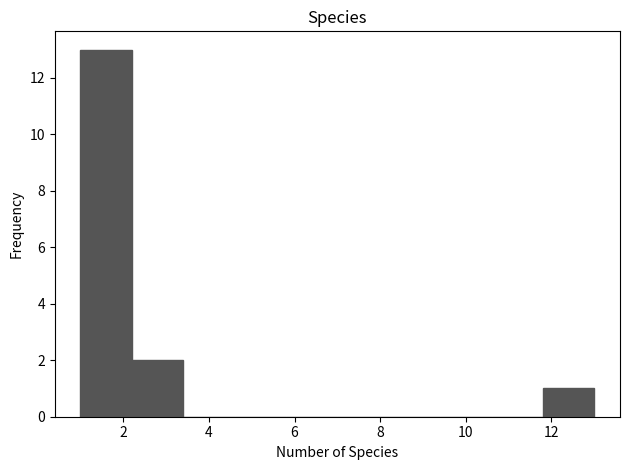

Reading left to right, list every bar in this chart as the range it spans on the x-axis followed by its height. The values are not printed on the chart, so give them approximately, as read against the axis.

1.0 to 2.2: 13
2.2 to 3.4: 2
3.4 to 4.6: 0
4.6 to 5.8: 0
5.8 to 7.0: 0
7.0 to 8.2: 0
8.2 to 9.4: 0
9.4 to 10.6: 0
10.6 to 11.8: 0
11.8 to 13.0: 1